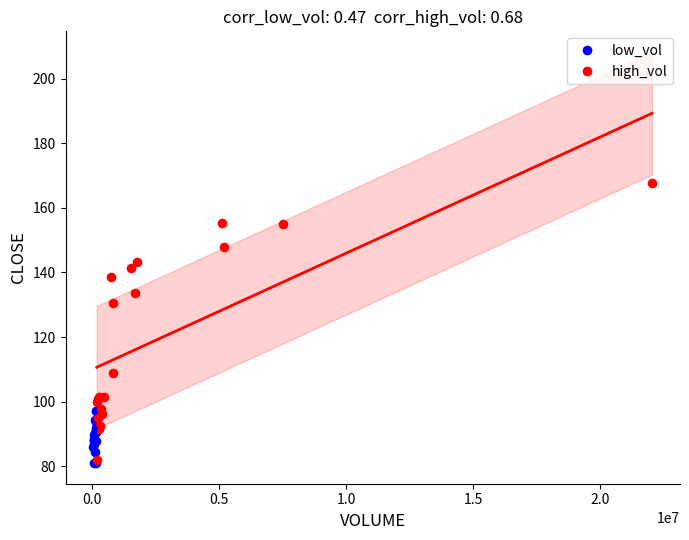

Which series has the largest Y range (max minus min)?

high_vol